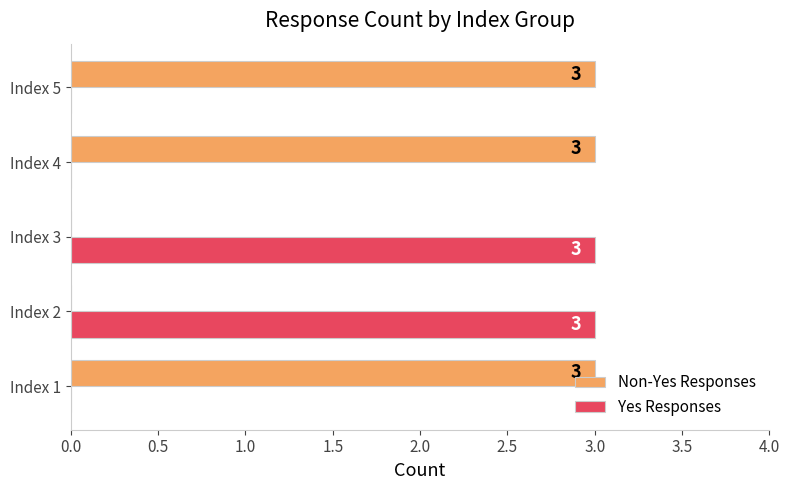

What is the maximum value for Non-Yes Responses?

3